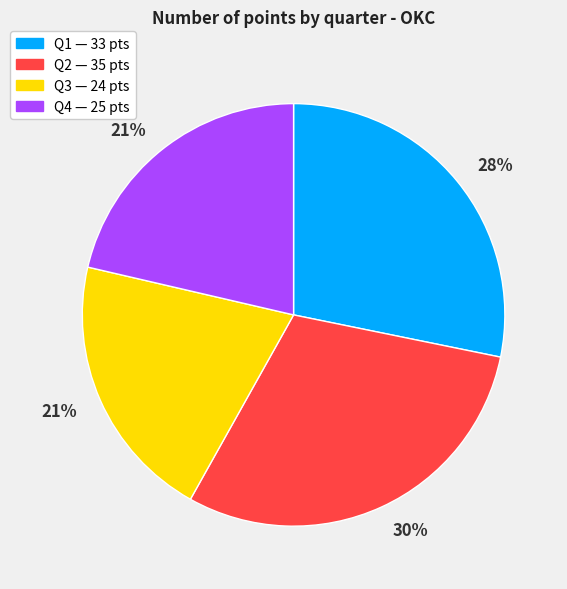

To the nearest percent, what is the difference between the largest and smallest slice percentages?

9%